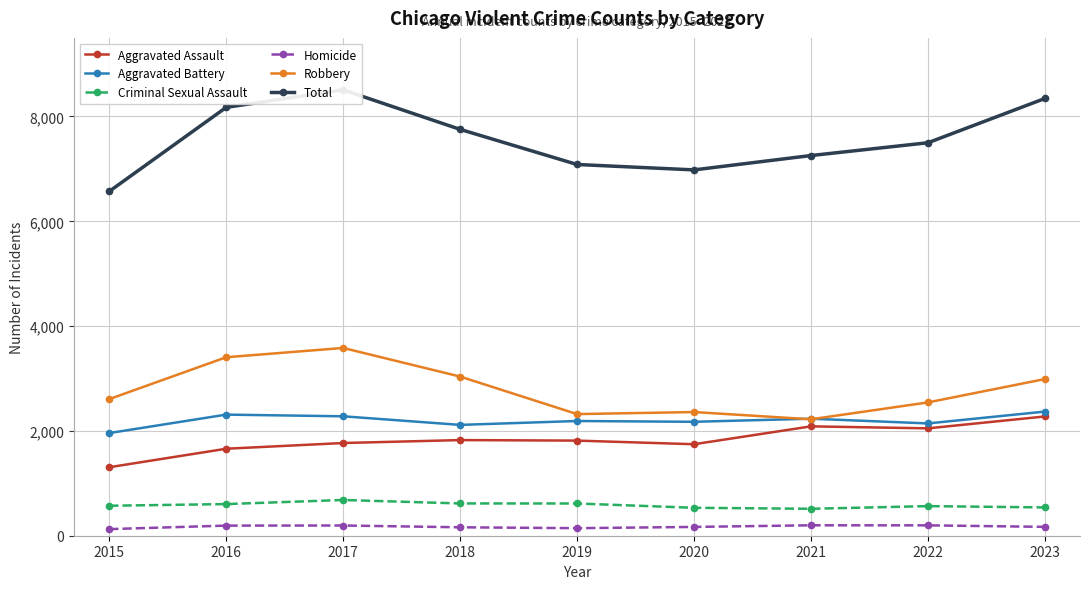

At which label is Homicide closest to 162?

2018